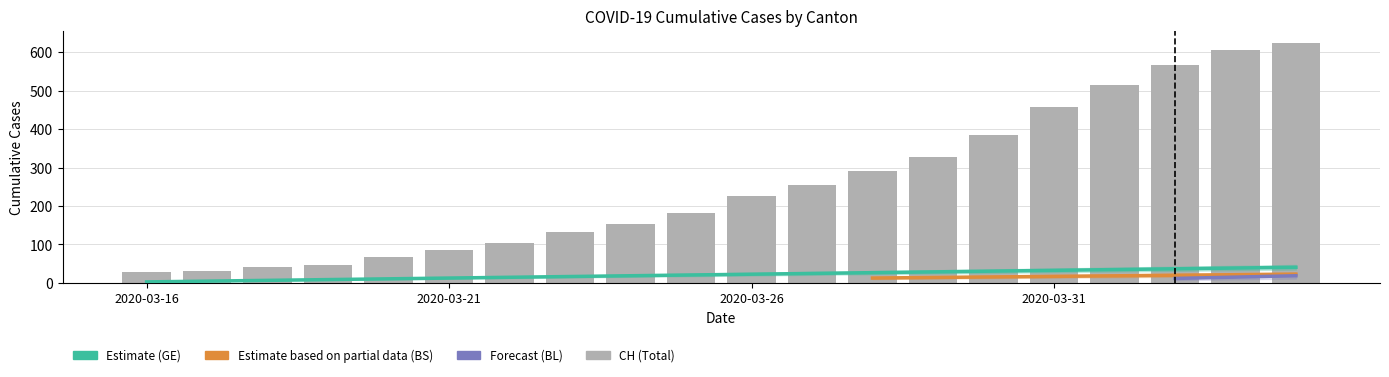

Which series has the largest range (max minus min)?

CH